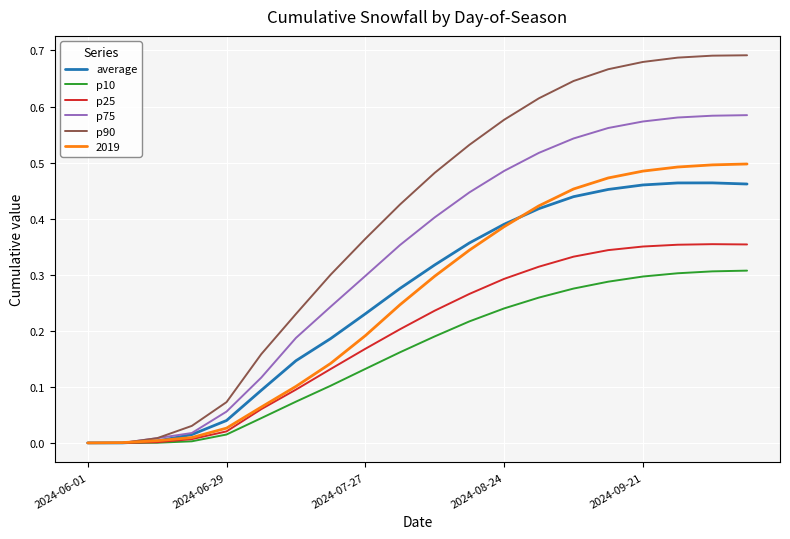

Which series has the largest total across all categories?

p90